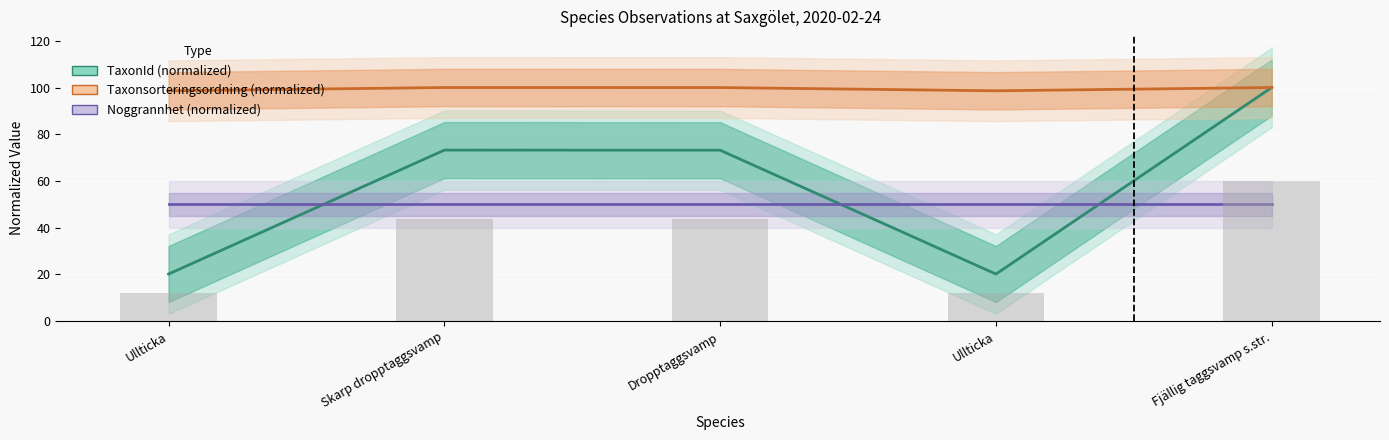

Count the number of categories in the chart.

5